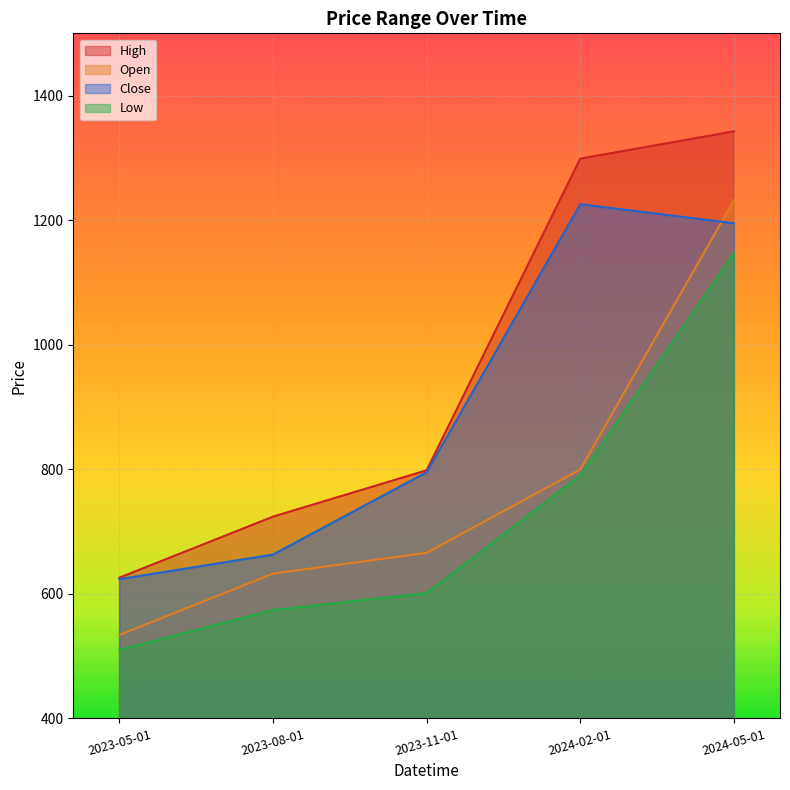

Reading right to left, list all the values displayed in this chart.

Open: 2024-05-01=1232.0	2024-02-01=799.7	2023-11-01=665.9	2023-08-01=632.5	2023-05-01=534.0
High: 2024-05-01=1342.6	2024-02-01=1298.8	2023-11-01=798.4	2023-08-01=724.0	2023-05-01=626.0
Low: 2024-05-01=1147.2	2024-02-01=790.0	2023-11-01=601.2	2023-08-01=574.0	2023-05-01=510.0
Close: 2024-05-01=1195.1	2024-02-01=1225.7	2023-11-01=795.3	2023-08-01=663.1	2023-05-01=623.5